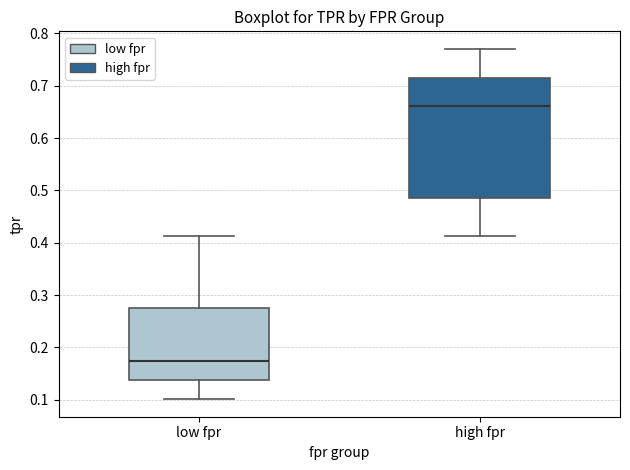

Which box has the lowest median line?

low fpr